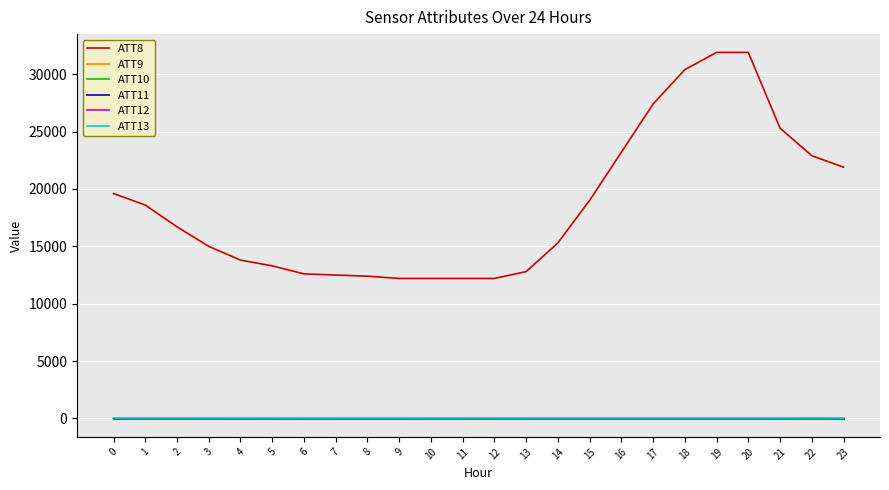

What is the spread (max minus min) of values at 0?

19610.0